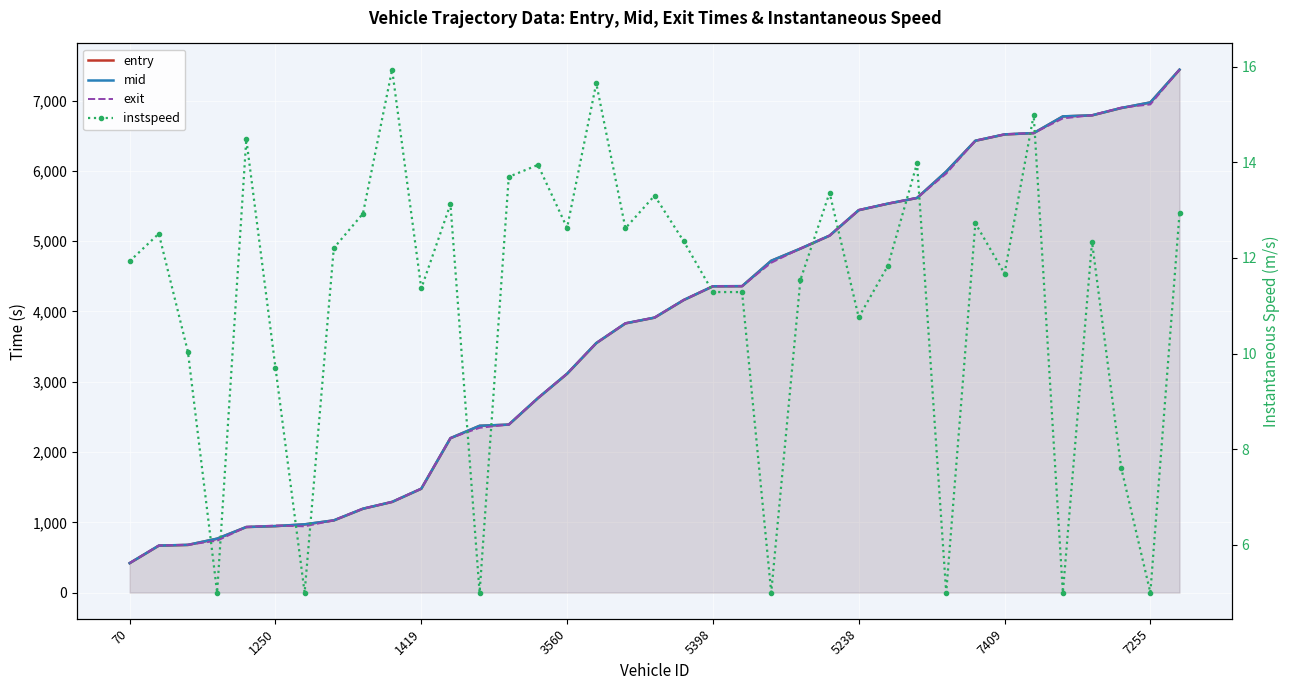

Reading left to right, list all the values displayed in this chart.

entry: 418.4	667.7	678.1	766.5	932.3	945.5	970.0	1026.6	1192.6	1289.8	1477.5	2196.8	2372.4	2389.5	2766.6	3113.5	3549.4	3830.2	3911.8	4162.7	4357.5	4359.3	4720.6	4893.5	5078.3	5441.0	5533.3	5614.5	5989.3	6428.4	6518.4	6537.5	6774.8	6790.1	6894.0	6973.3	7439.4
mid: 419.4	668.6	679.2	767.3	933.1	946.4	971.5	1027.6	1193.5	1290.5	1478.5	2197.6	2373.2	2390.3	2767.4	3114.4	3550.1	3831.0	3912.6	4163.6	4358.4	4360.2	4721.5	4894.4	5079.1	5442.0	5534.2	5615.3	5990.1	6429.3	6519.4	6538.3	6775.6	6791.1	6895.0	6974.3	7440.3
exit: 420.4	669.5	680.4	738.1	934.0	954.2	942.3	1028.6	1194.4	1291.3	1479.5	2198.5	2344.0	2391.2	2768.3	3115.3	3550.9	3832.0	3913.5	4164.5	4359.5	4361.3	4692.4	4895.5	5080.0	5443.2	5535.2	5616.2	5961.0	6430.4	6520.5	6539.1	6746.5	6792.0	6900.2	6945.5	7441.2
instspeed: 11.9	12.5	10.0	5.0	14.5	9.7	5.0	12.2	12.9	15.9	11.4	13.1	5.0	13.7	13.9	12.6	15.7	12.6	13.3	12.3	11.3	11.3	5.0	11.5	13.4	10.8	11.8	14.0	5.0	12.7	11.7	15.0	5.0	12.3	7.6	5.0	12.9